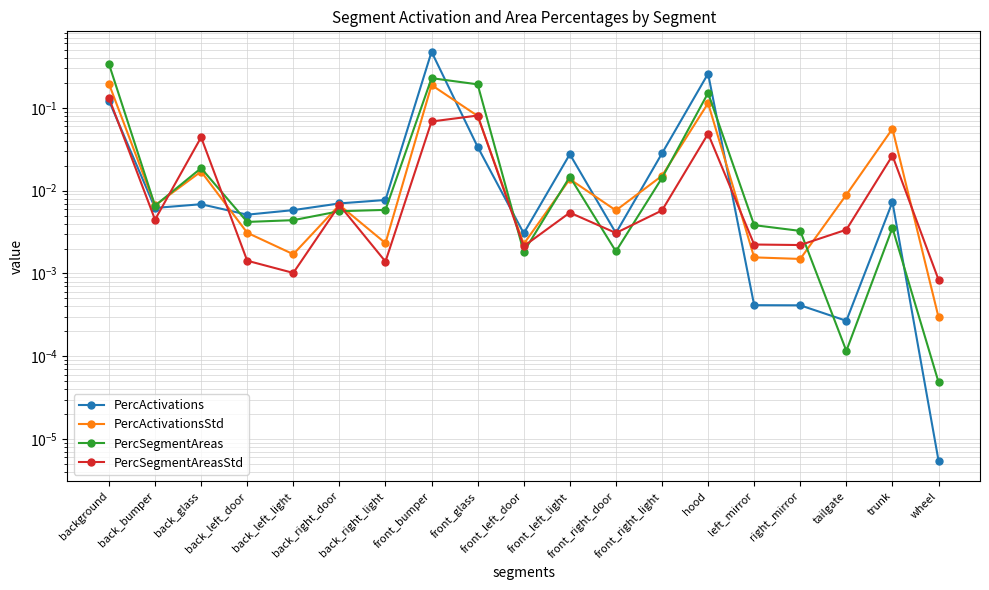

What is the sum of all PercSegmentAreas values?

1.0